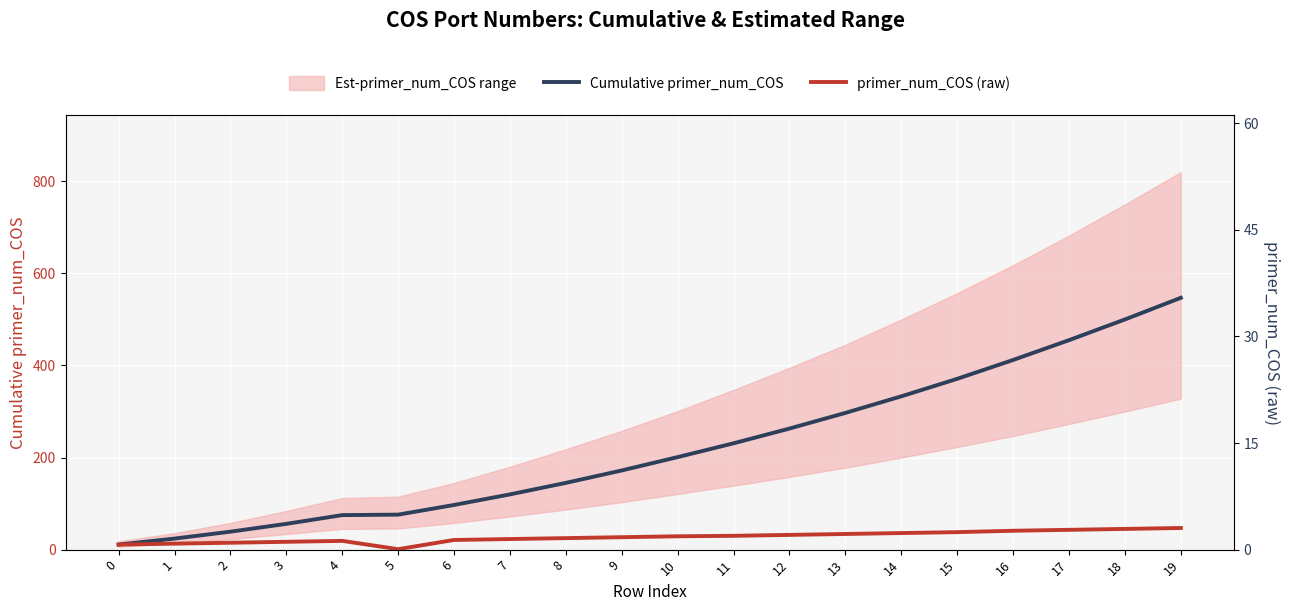

Is this an area chart (filled region under the line)?

No